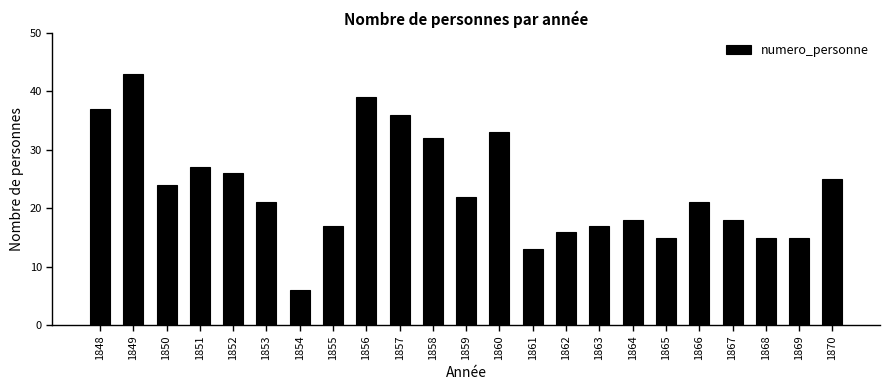

What is the change in value from 1848 to 1857?

-1